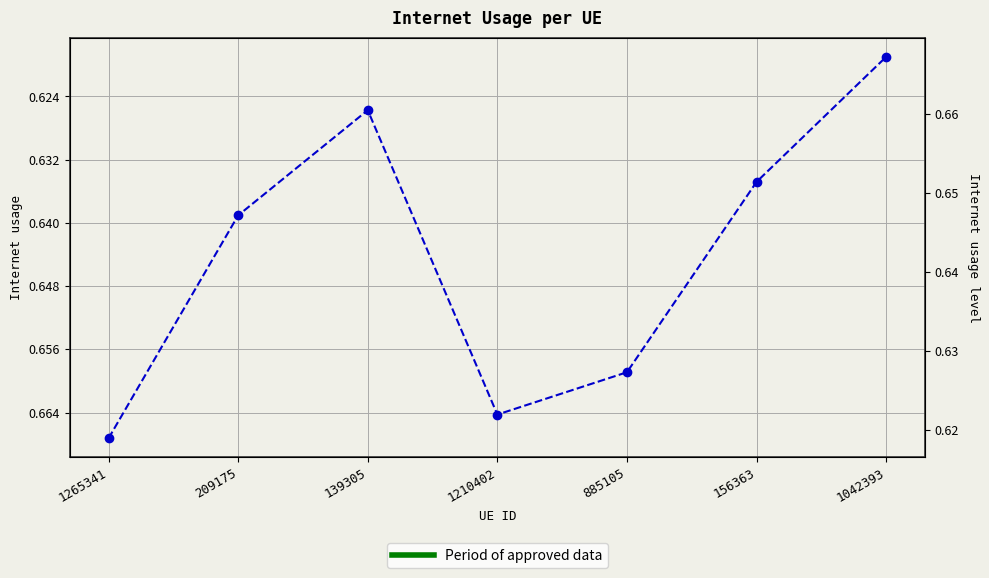

Rank the categories by value from lowest to highest.

1042393, 139305, 156363, 209175, 885105, 1210402, 1265341